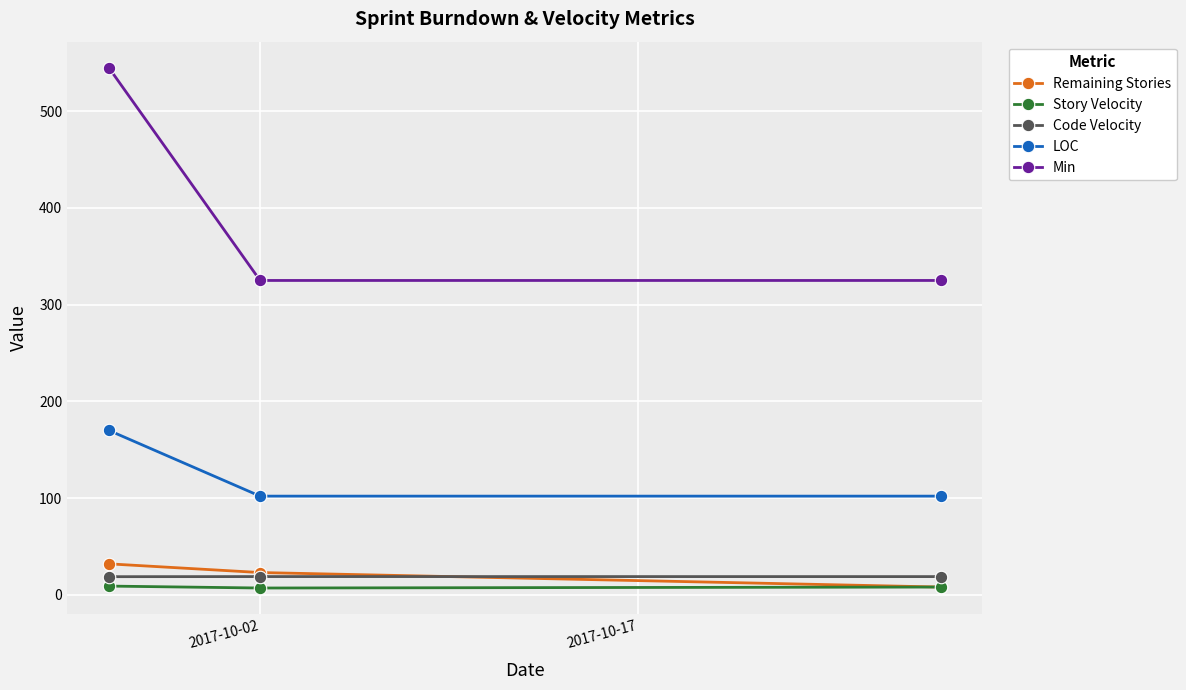

At how many categories does at least one series exceed 299?

3